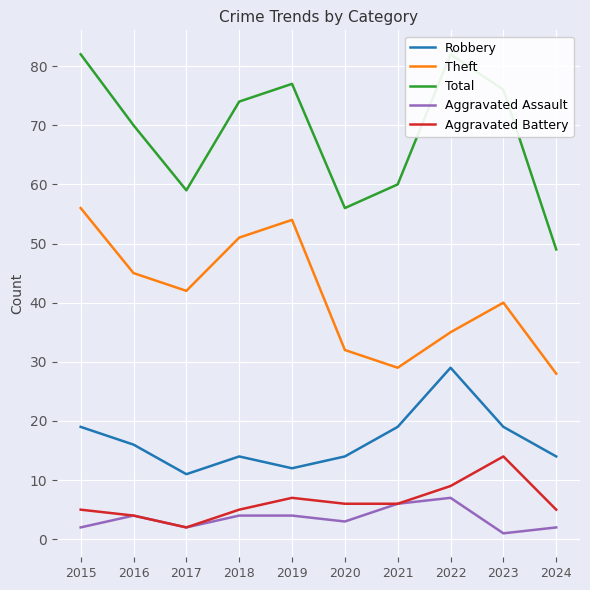

Count the Robbery values in the range 14 to 19.

7